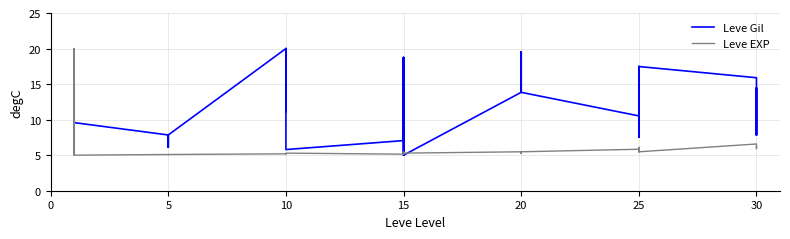

At how many categories does at least one series exceed 17?

13